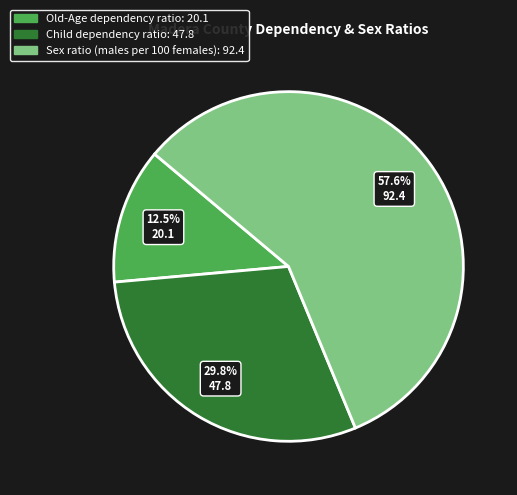

To the nearest percent, what portion does Child dependency ratio represent?

30%